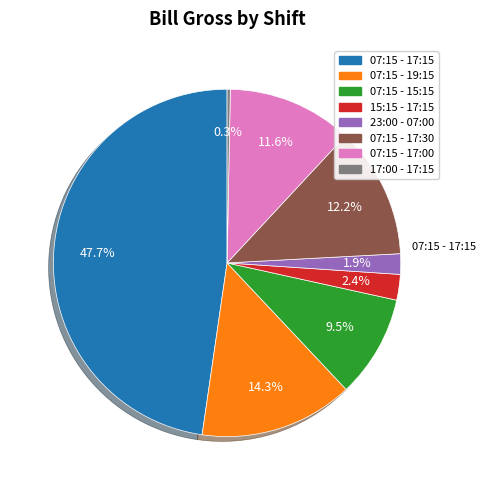

How much of the chart is everything except 07:15 - 17:00?

88.4%